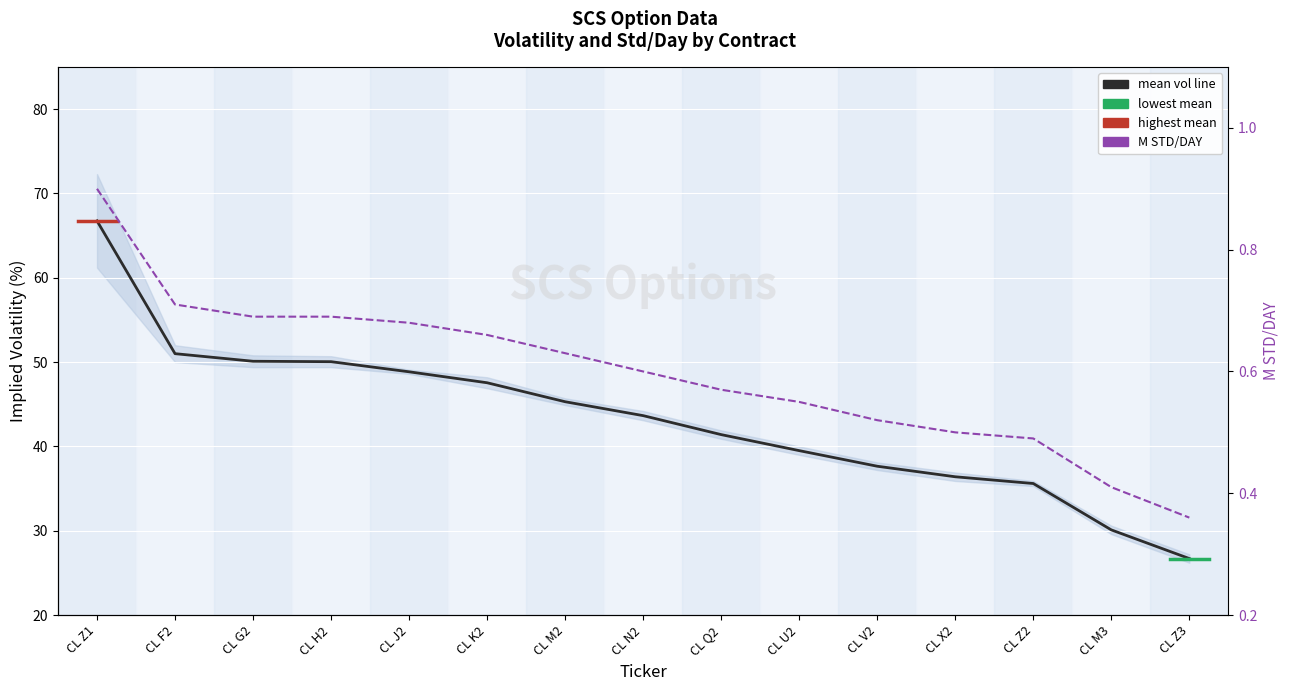

What value does the A VOL series have at CL Z2?

35.6